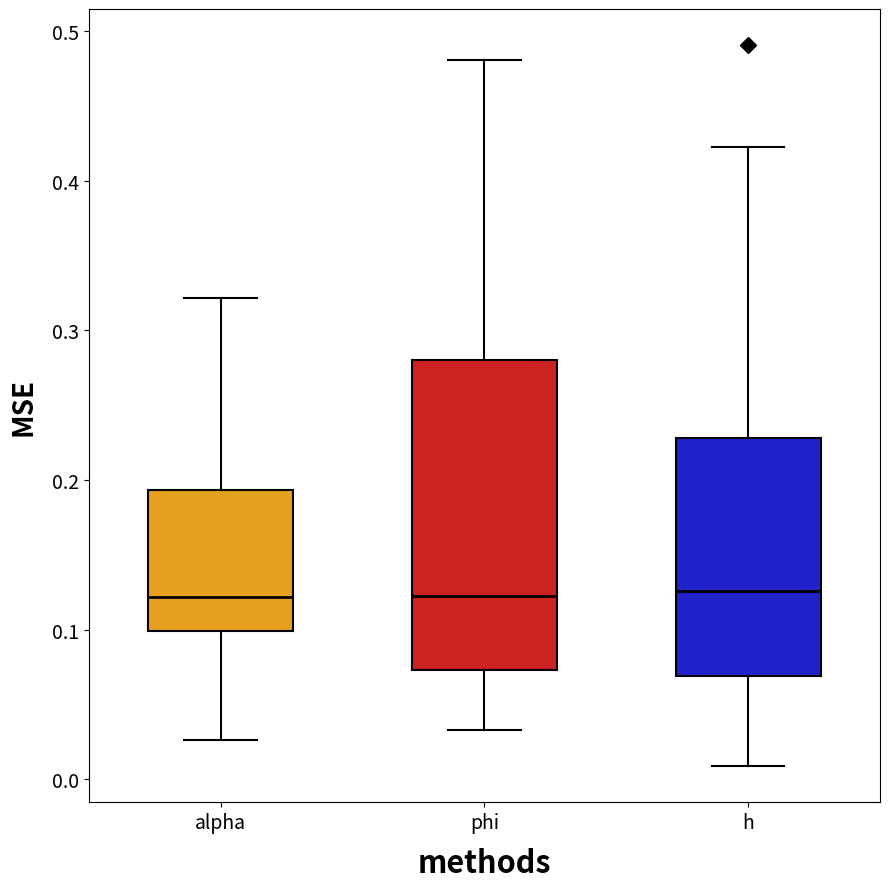

Comparing the boxes themselves (not the whiskers), which one is the tallest?

phi